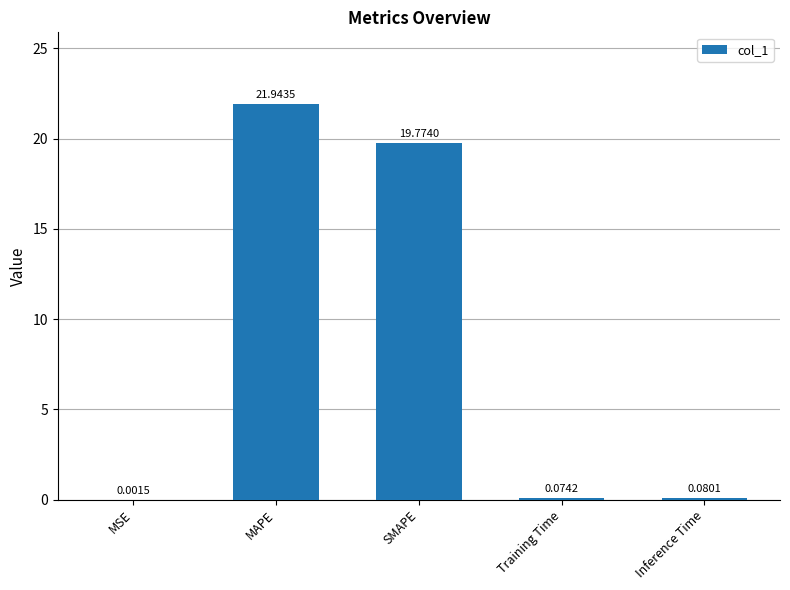

What is the change in value from MSE to SMAPE?

+19.8